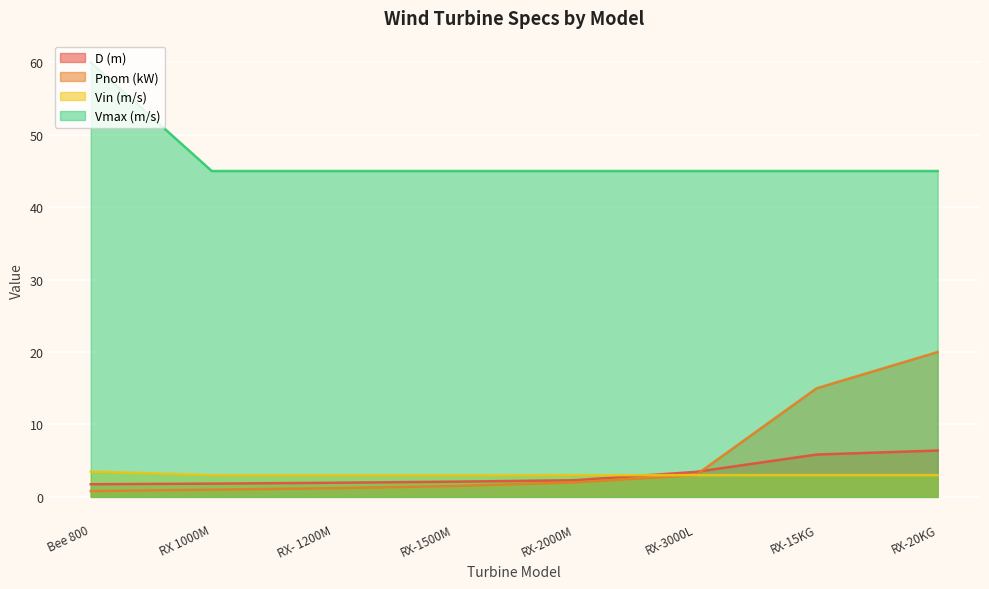

Rank the series at RX-15KG from highest to lowest value.

Vmax (m/s), Pnom (kW), D (m), Vin (m/s)